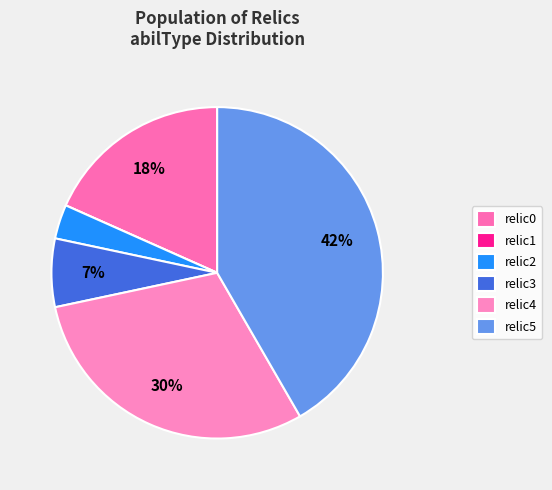

What is the largest slice in the pie chart?

relic5